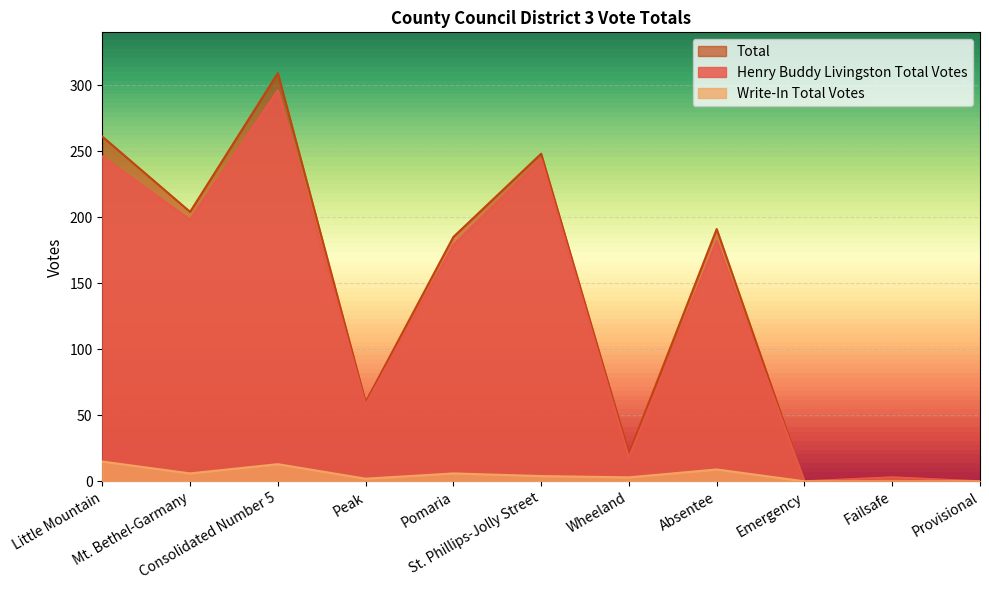

What is the value of the Total point at the 7th from the left?

21